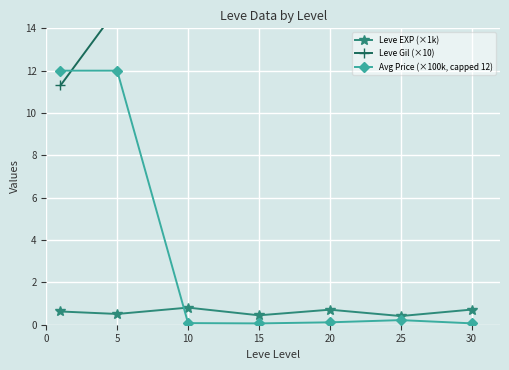

What is the difference between the highest and lowest values at 15?

31.1